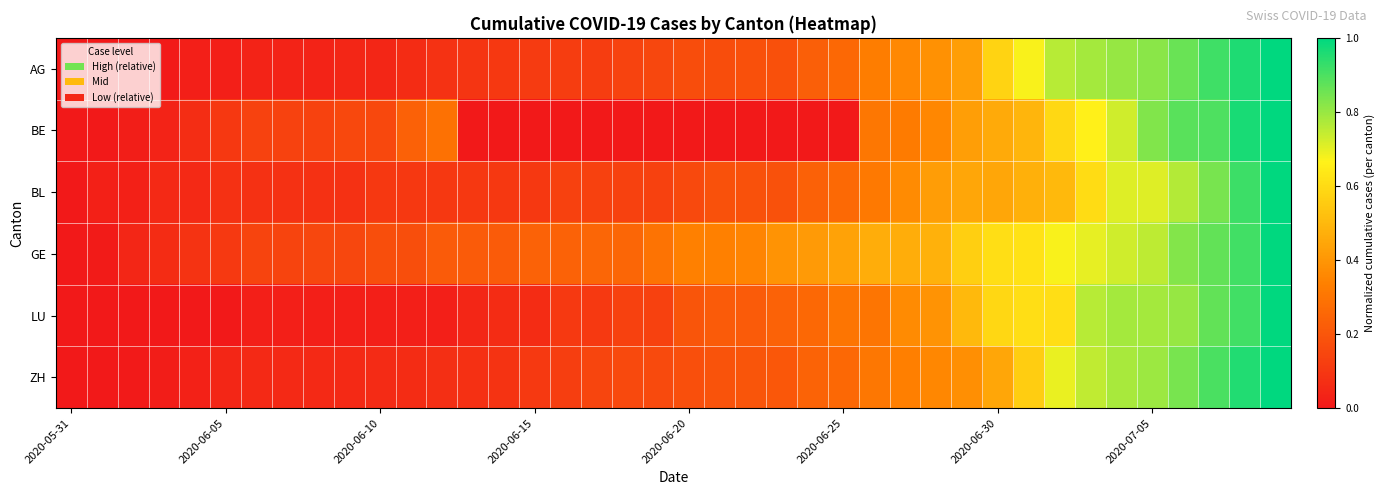

Which label corresponds to the smallest value in the chart?

2020-05-31